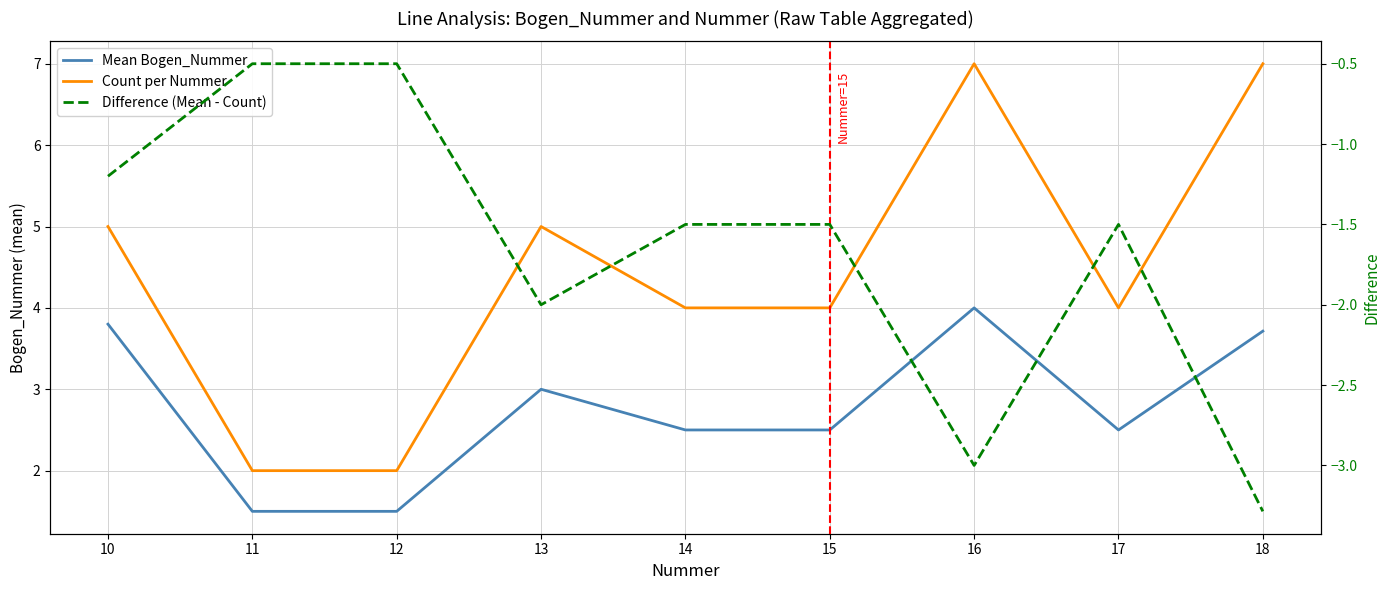

Reading left to right, extract all data points from this chart.

Mean Bogen_Nummer: 3.8	1.5	1.5	3.0	2.5	2.5	4.0	2.5	3.7
Count per Nummer: 5.0	2.0	2.0	5.0	4.0	4.0	7.0	4.0	7.0
Difference (Mean - Count): -1.2	-0.5	-0.5	-2.0	-1.5	-1.5	-3.0	-1.5	-3.3